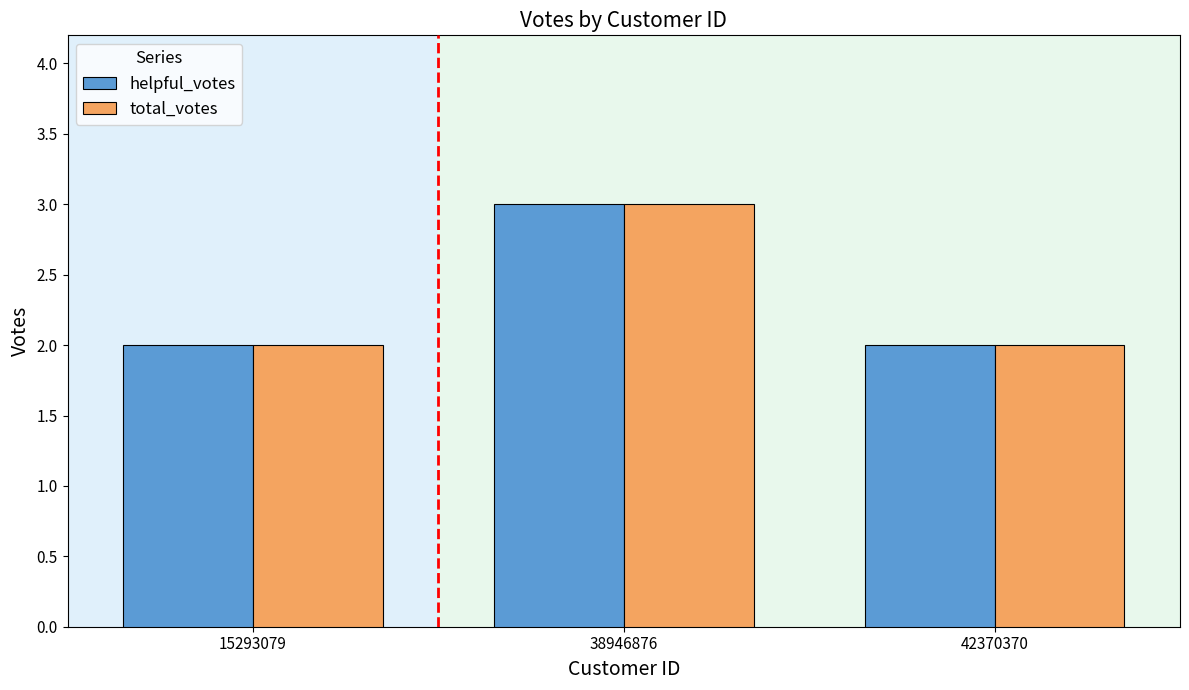

The total_votes series shows 2 at 42370370. True or false?

True